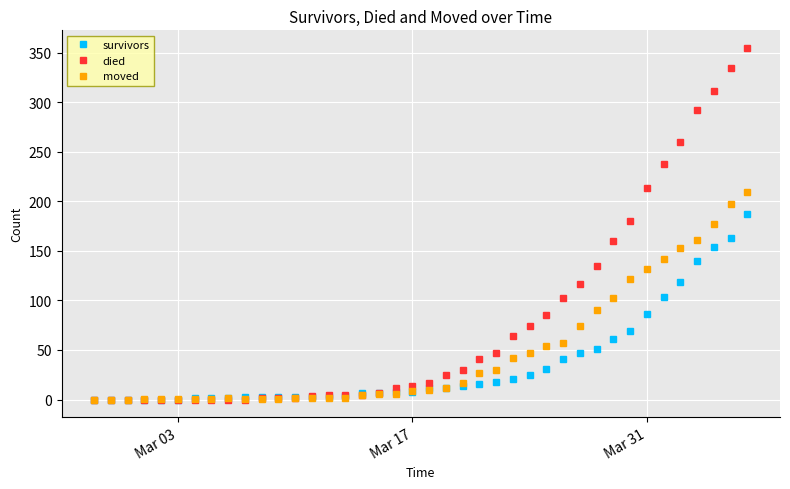

Which series has the largest range (max minus min)?

died